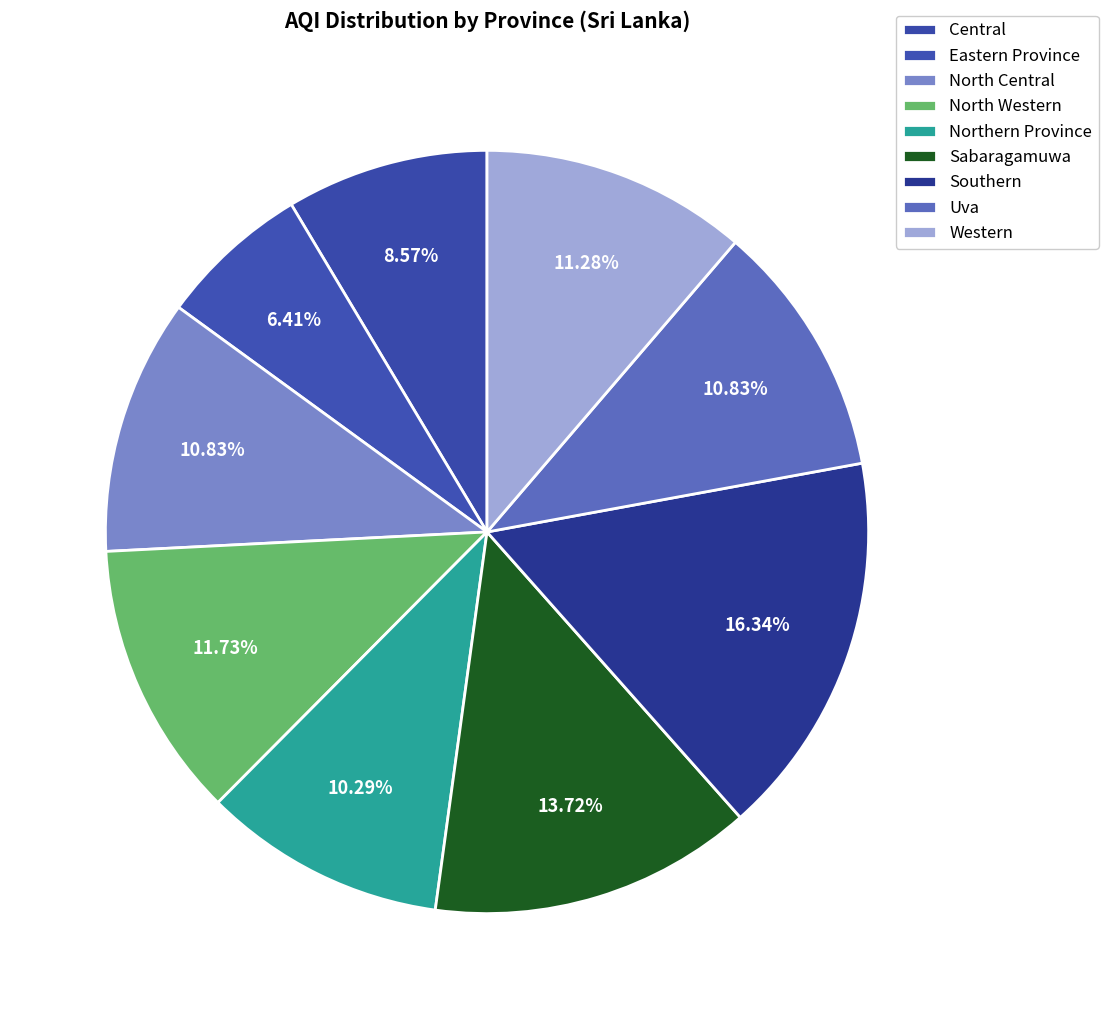

How many slices are in this pie chart?

9